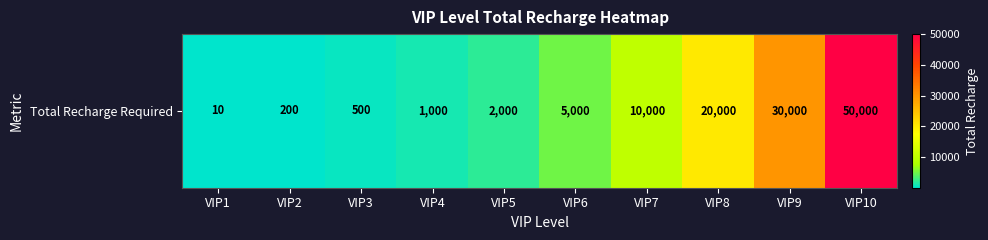

How many series are shown in this chart?

1